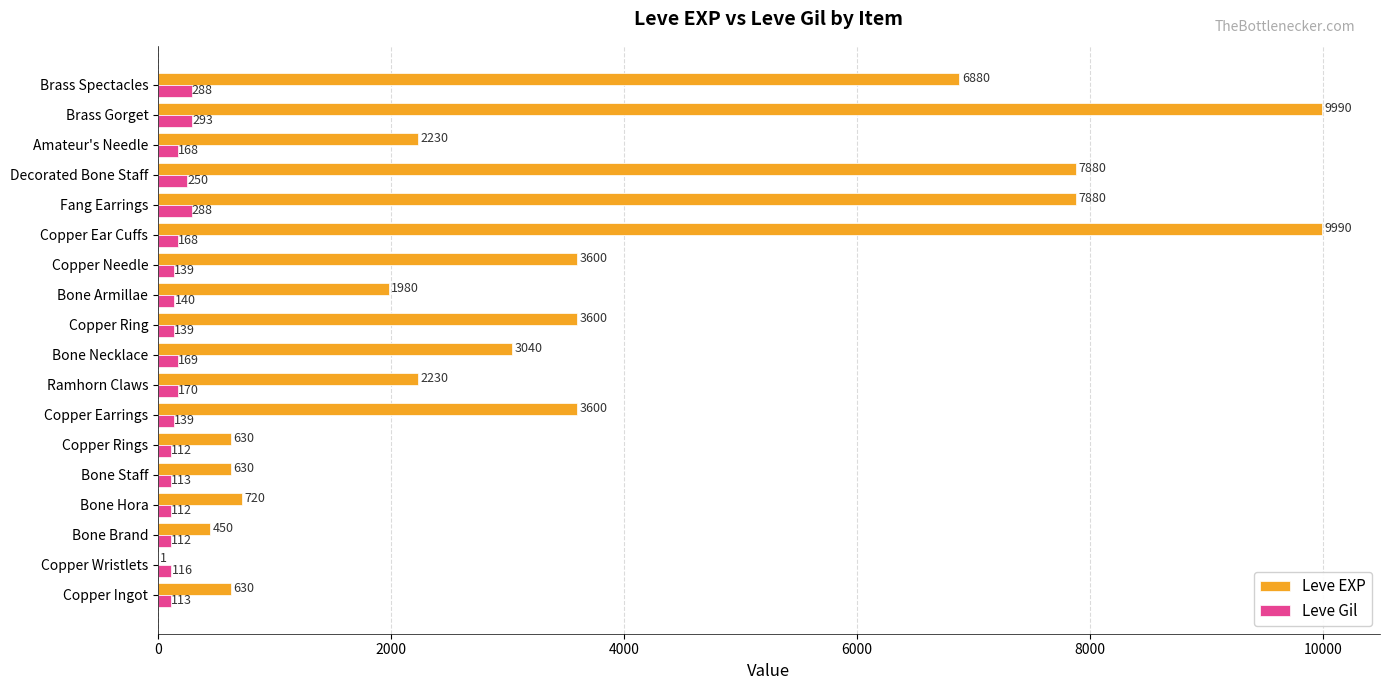

What value does the Leve EXP series have at Amateur's Needle?

2230